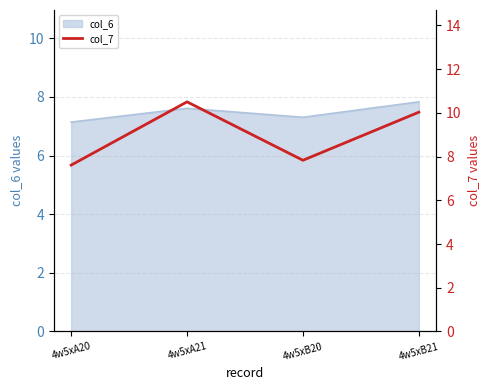

What is the maximum value shown in the chart?

10.5